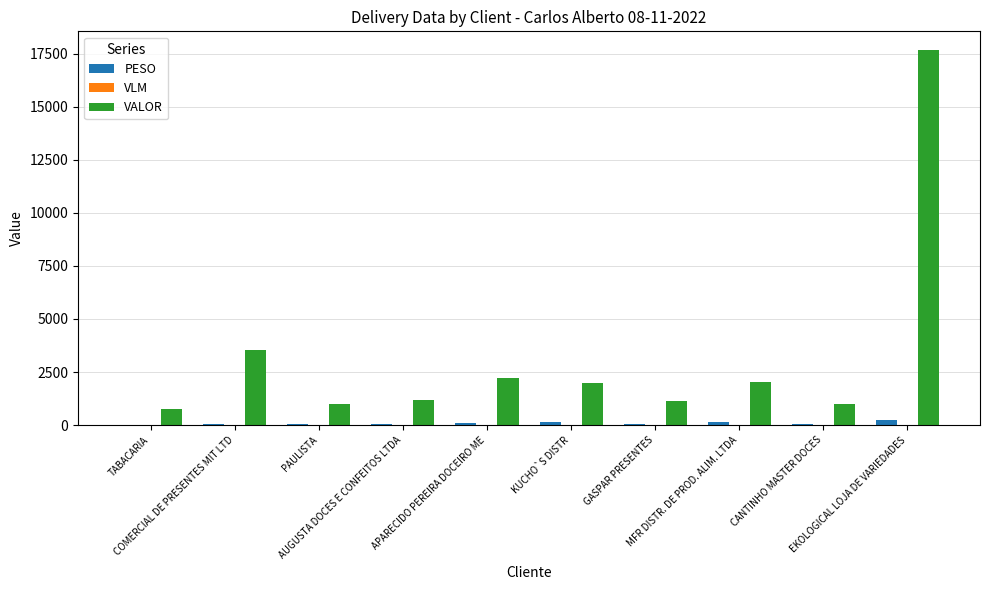

How many categories are shown in the chart?

10